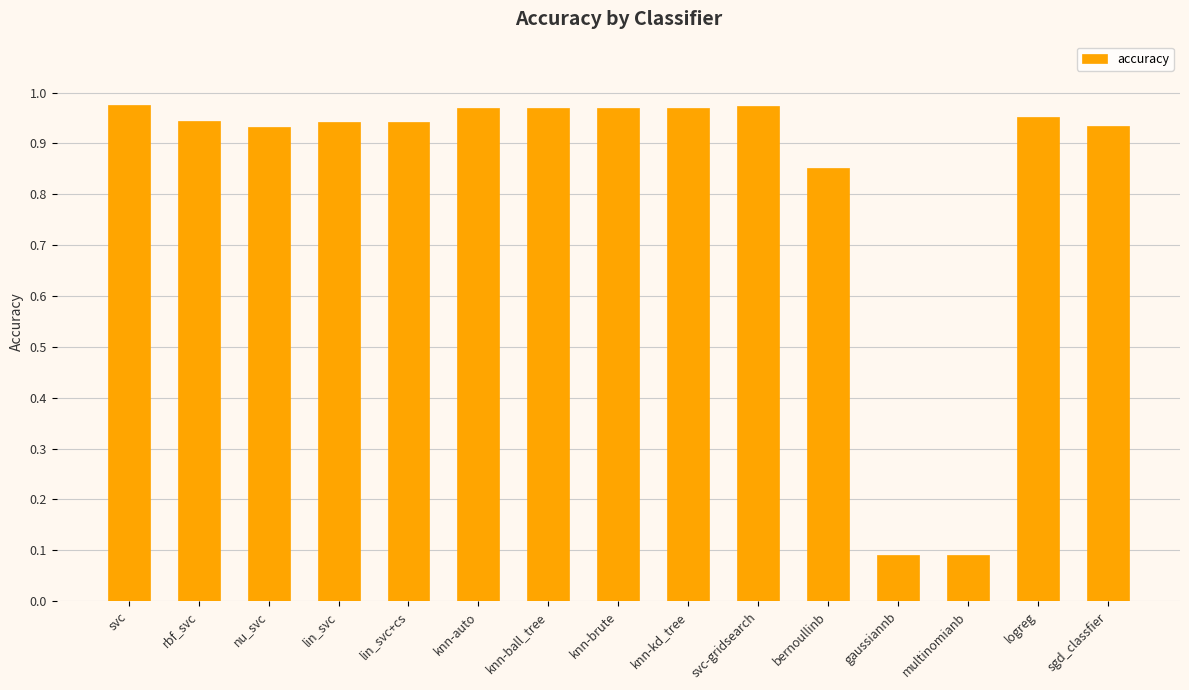

The value at svc-gridsearch is 1.6. True or false?

False